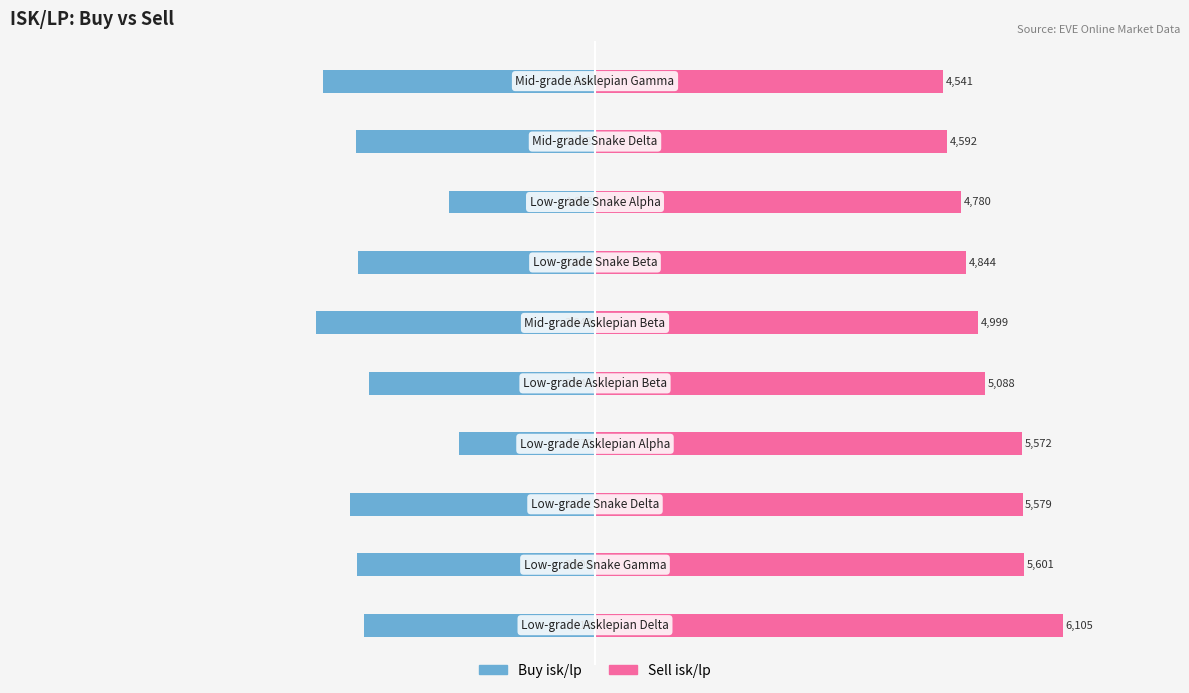

What is the approximate value of Buy isk/lp at −2000?

-1769.7